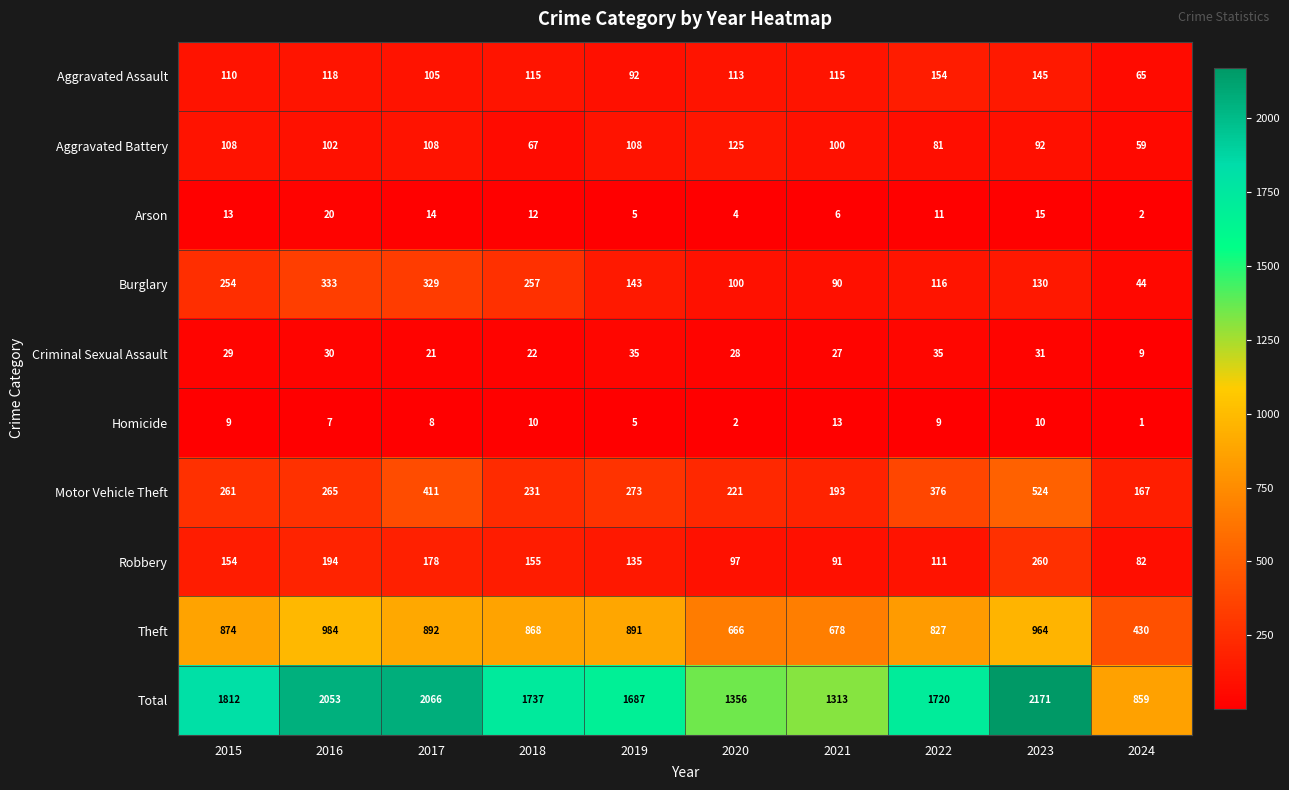

Is it true that Aggravated Assault equals 104 at 2022?

False